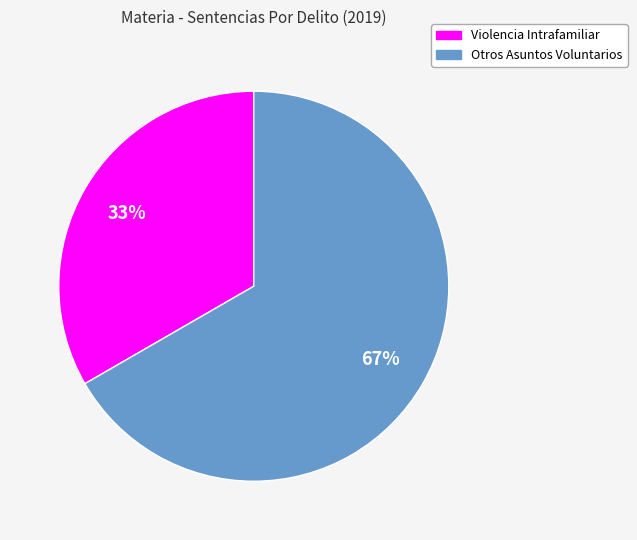

Do Violencia Intrafamiliar and Otros Asuntos Voluntarios together represent more than half of the pie?

Yes